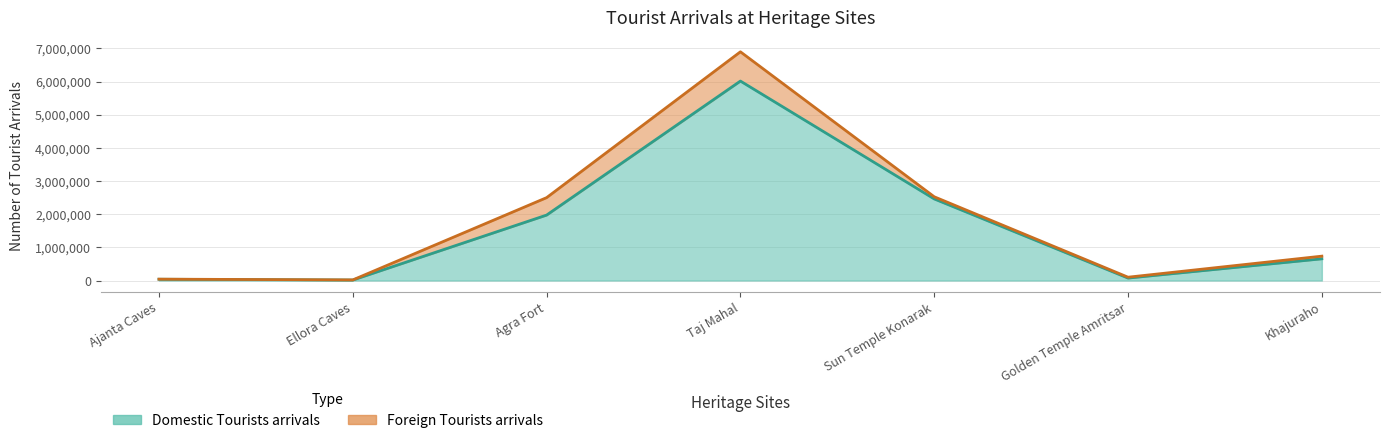

What is the change in value from Ellora Caves to Khajuraho?

+640313